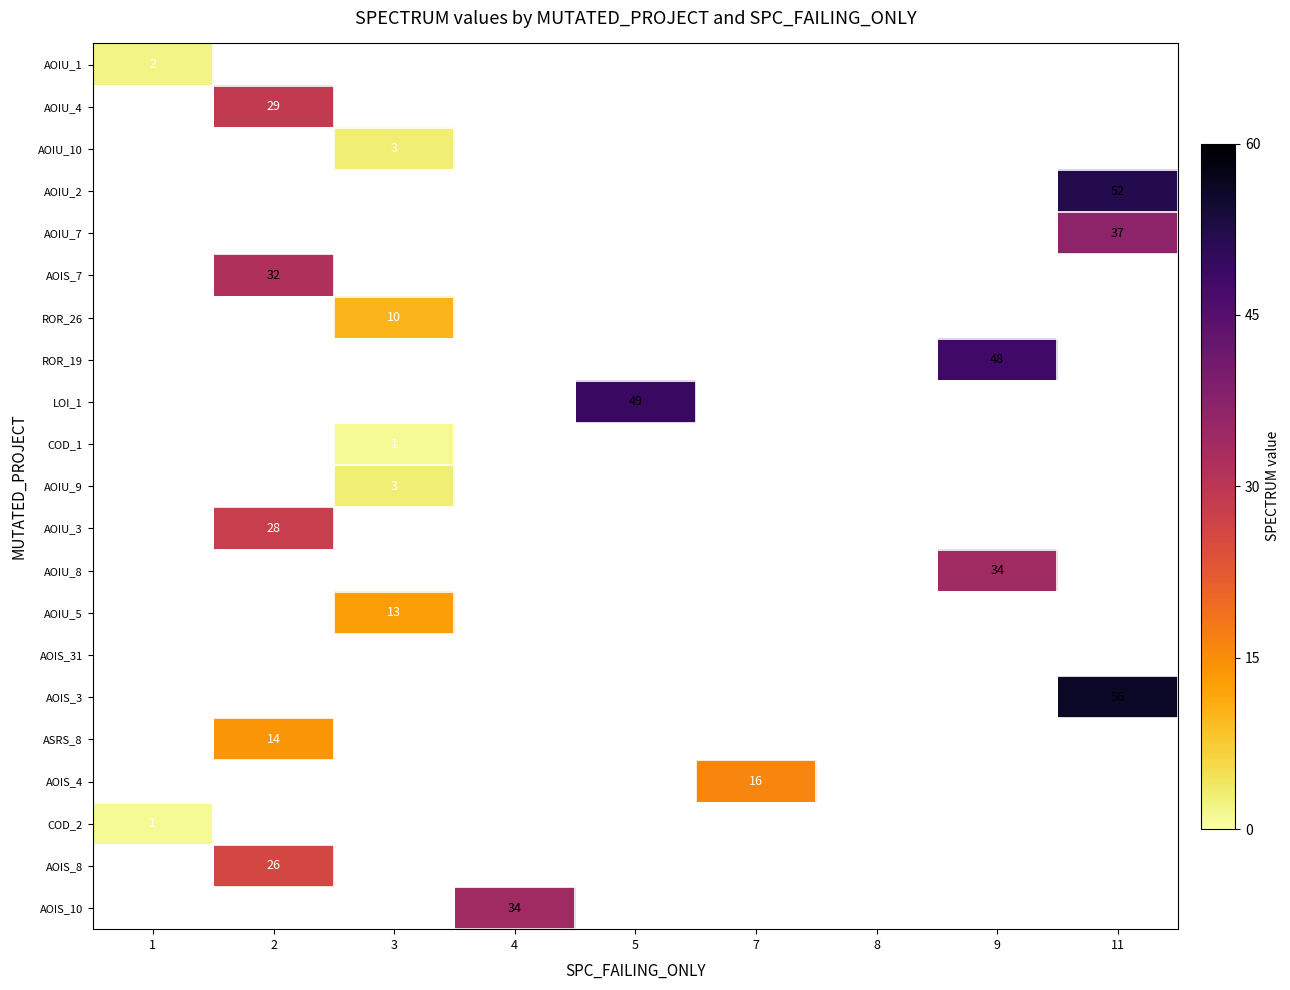

True or false: ROR_26 has a value of 16 at 3.

False